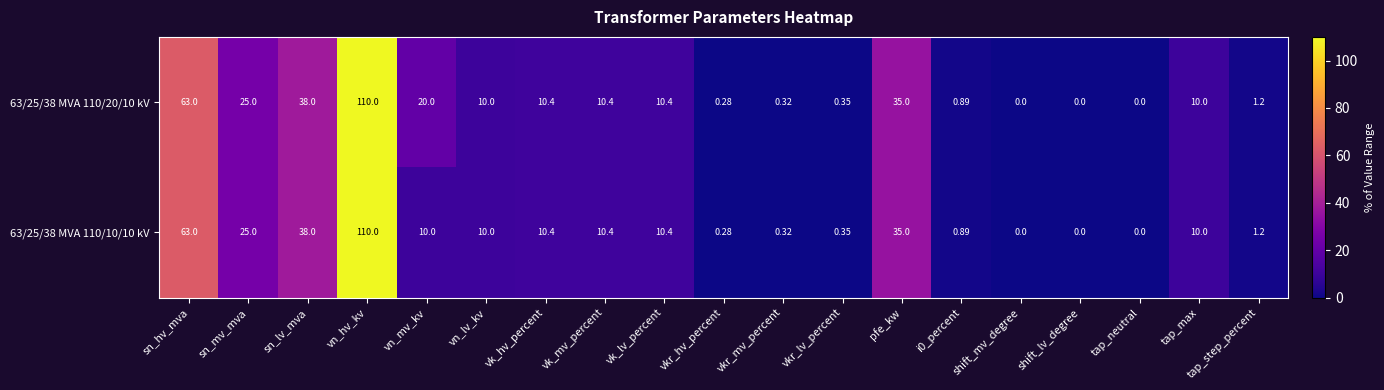

Which category has the highest value in the 63/25/38 MVA 110/10/10 kV series?

vn_hv_kv